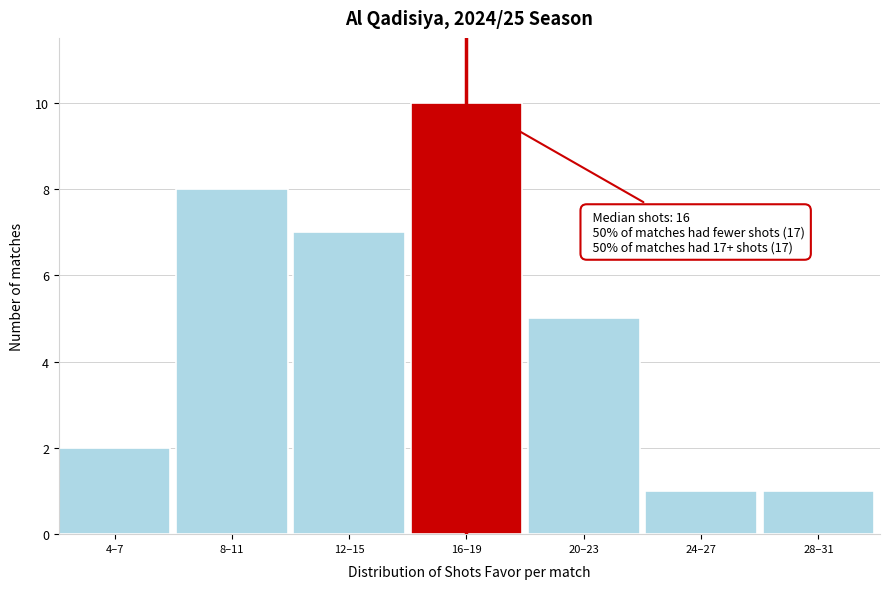

Reading left to right, extract all data points from this chart.

4–7=2	8–11=8	12–15=7	16–19=10	20–23=5	24–27=1	28–31=1